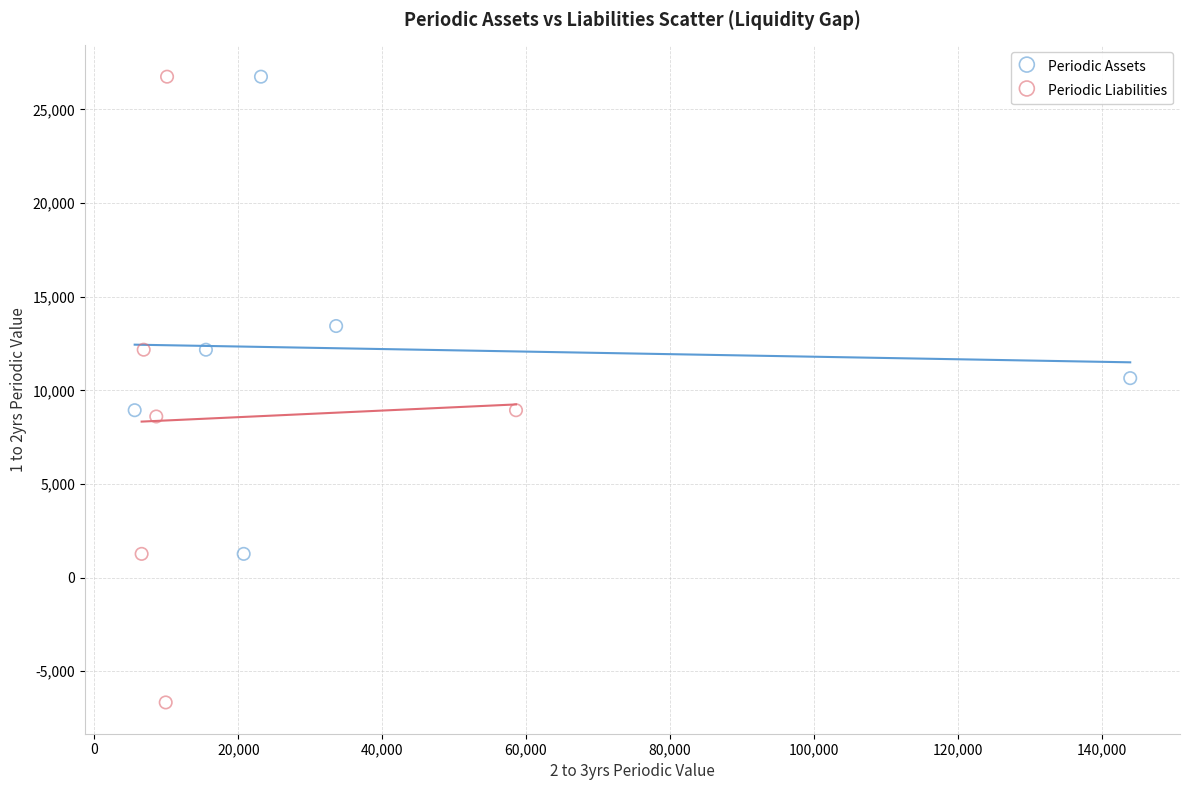

Which series reaches the minimum Y coordinate?

Periodic Liabilities